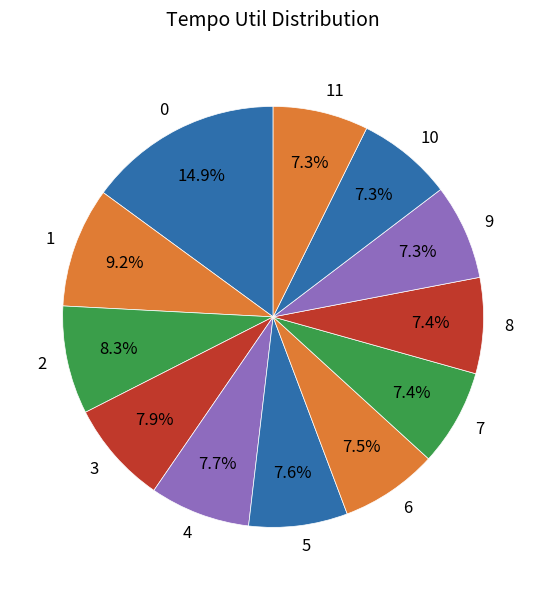

Do 9 and 4 together represent more than half of the pie?

No